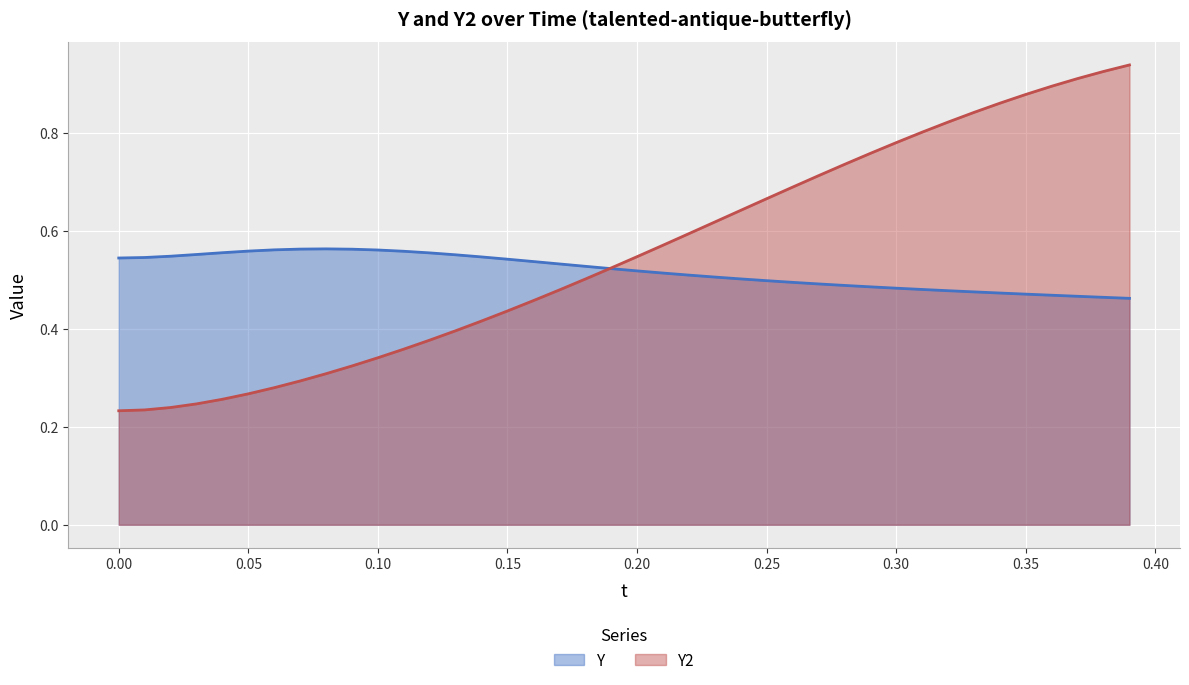

Which series has the widest spread of values?

Y2